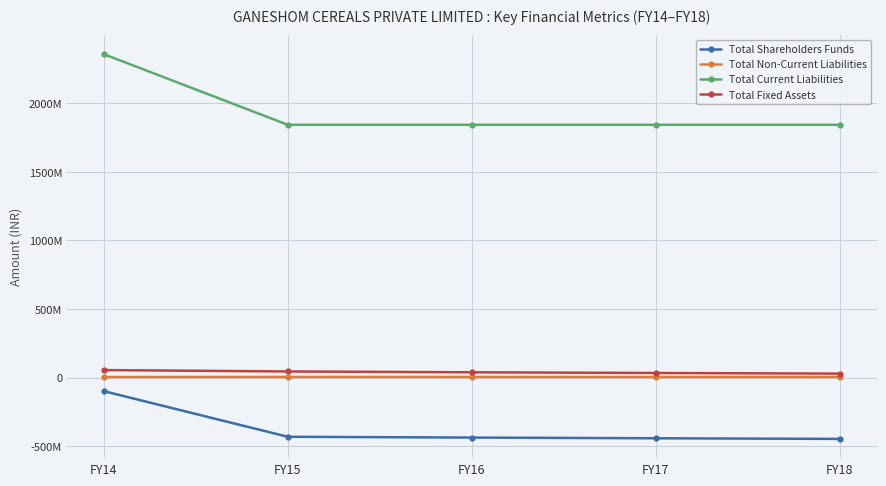

True or false: Total Shareholders Funds has more than 1 points higher than both neighbors.

False